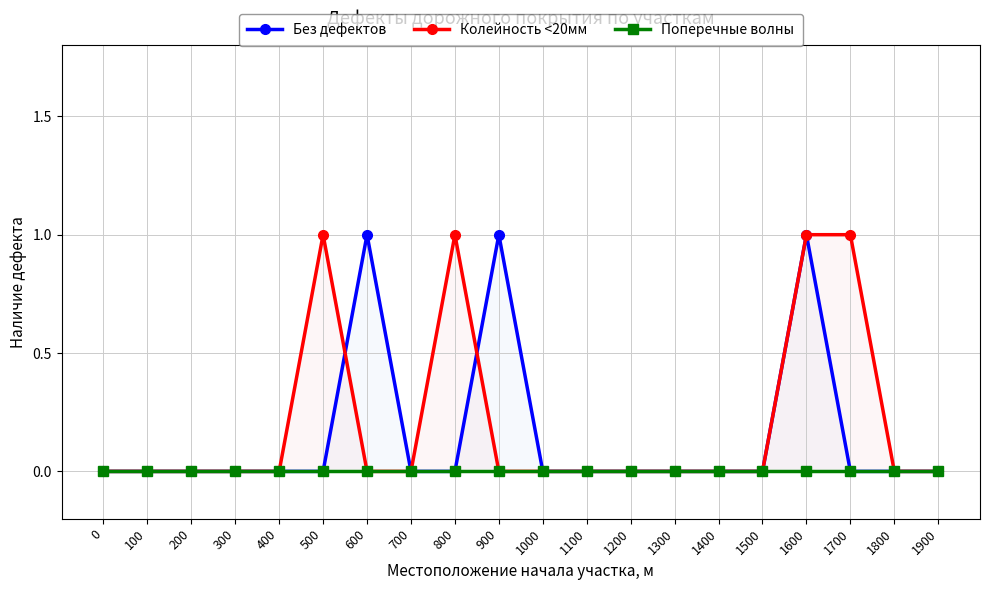

How many intersections are there between Без дефектов and Колейность <20мм?

2